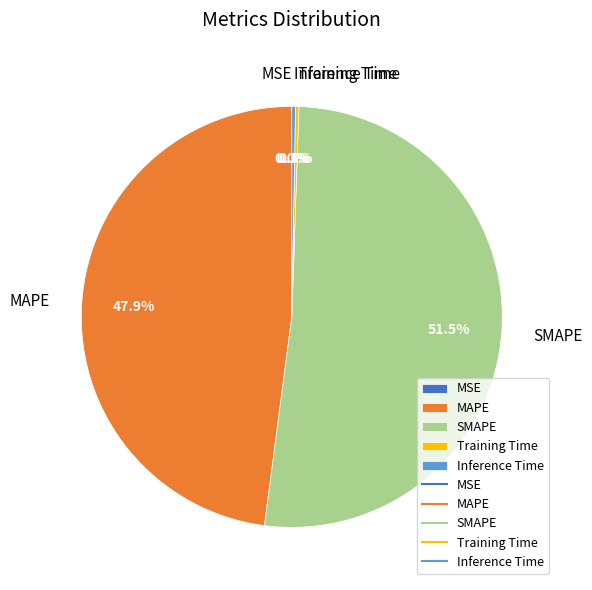

Which slice is the largest?

SMAPE